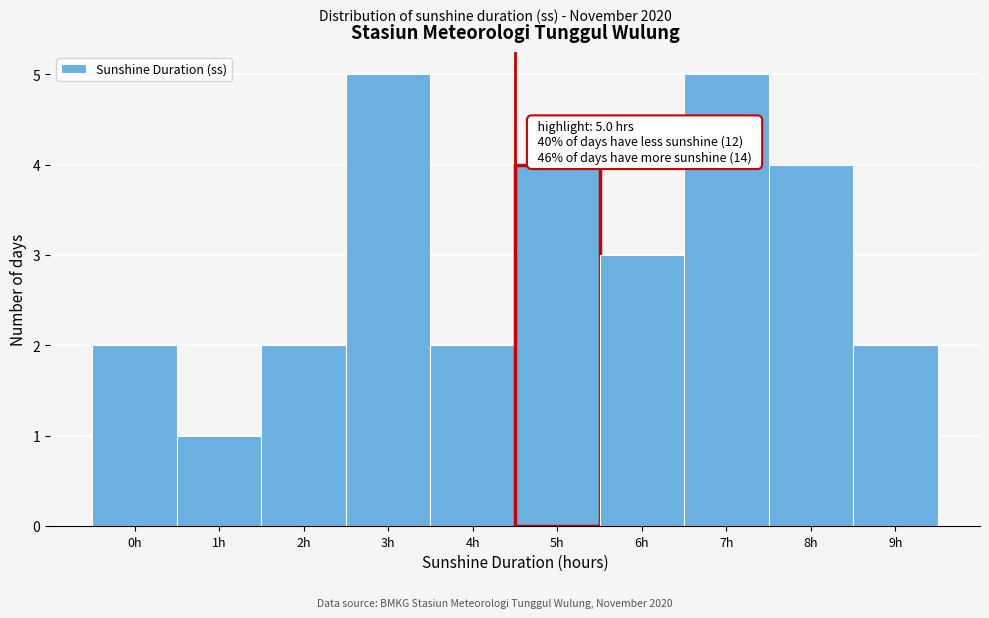

Reading left to right, what are all the values shown in this chart?

2	1	2	5	2	4	3	5	4	2